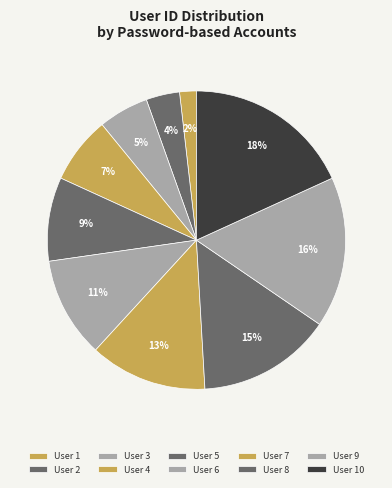

To the nearest percent, what is the difference between the largest and smallest slice percentages?

16%